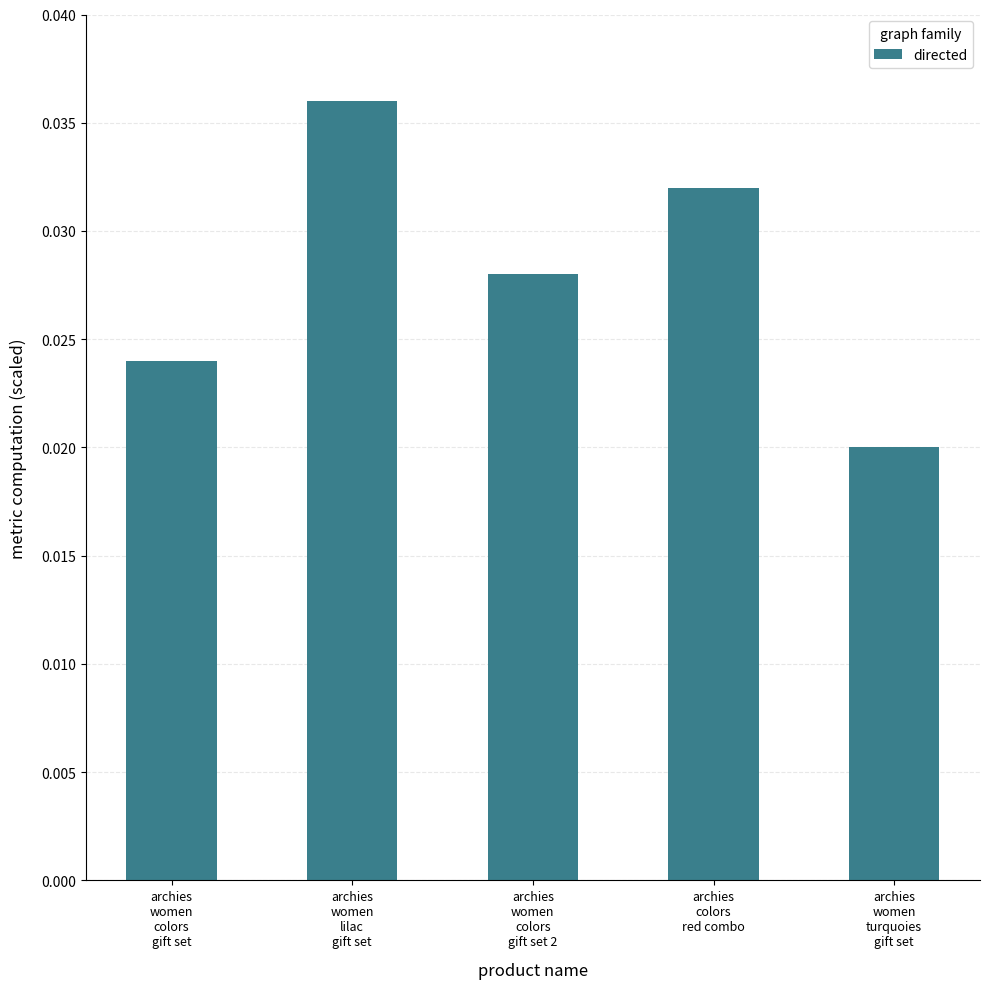

How many values are between 0 and 1?

5